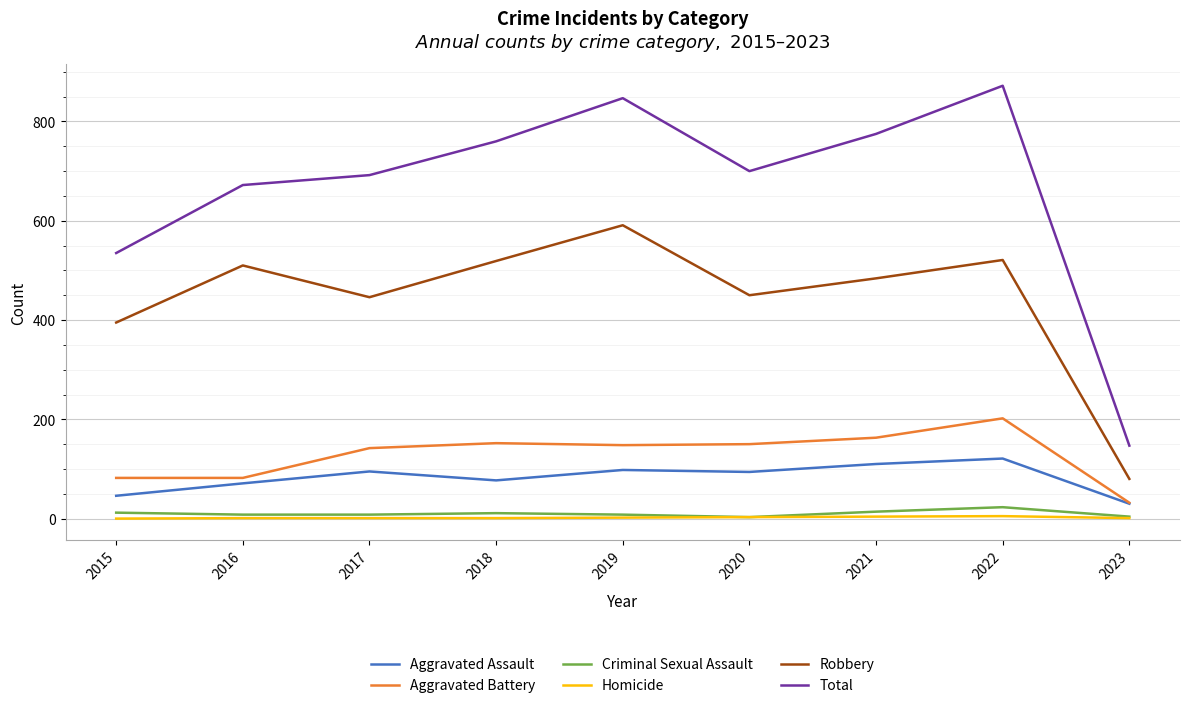

What is the average value of the Homicide series?

2